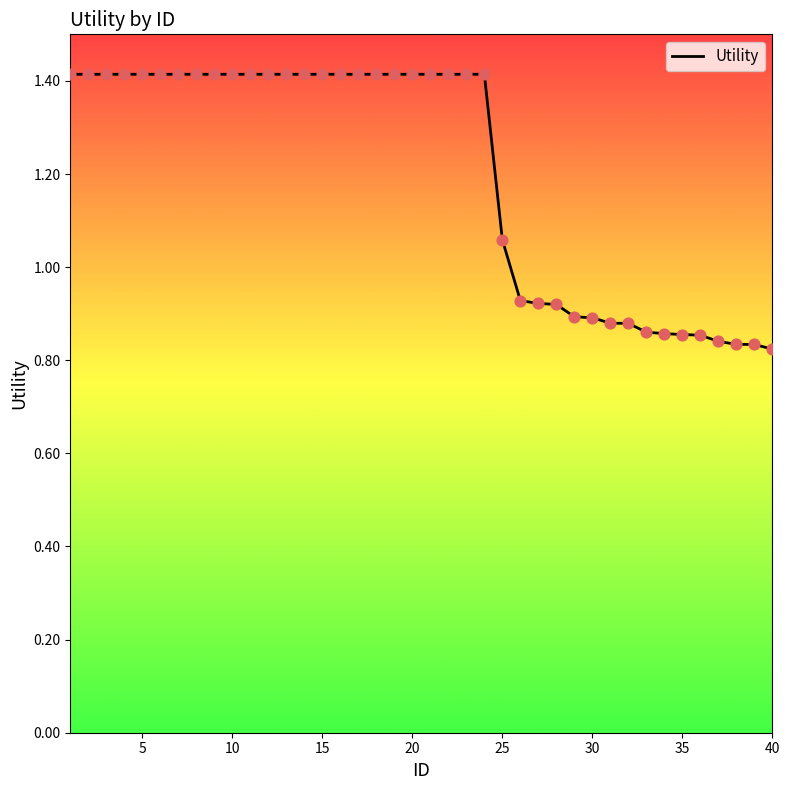

What is the greatest value displayed?

1.4